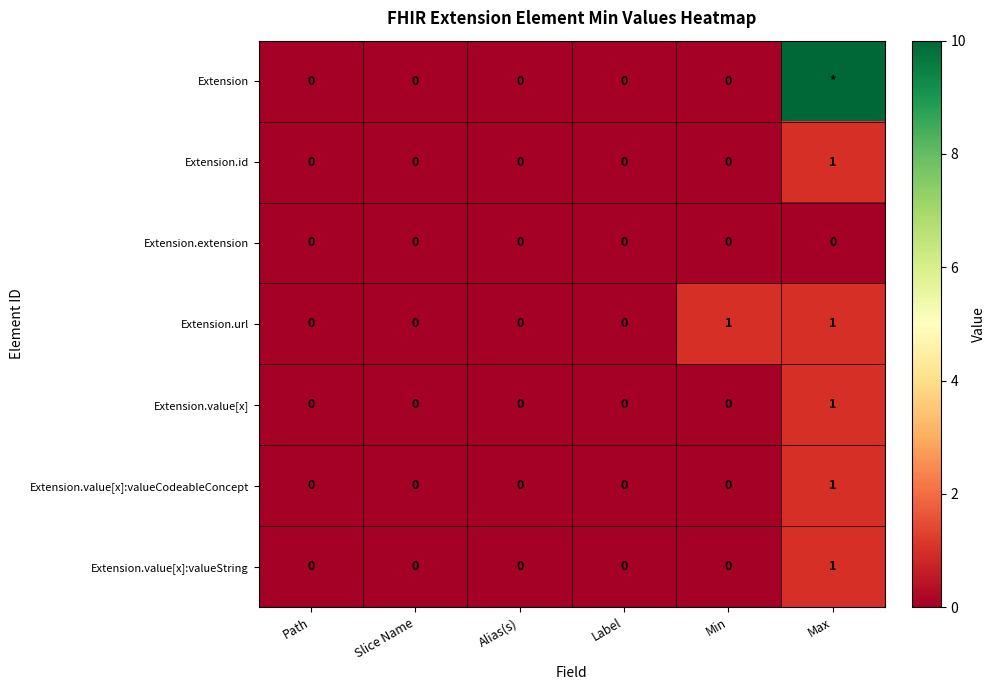

Between Label and Min, which series saw the biggest shift?

Extension.url